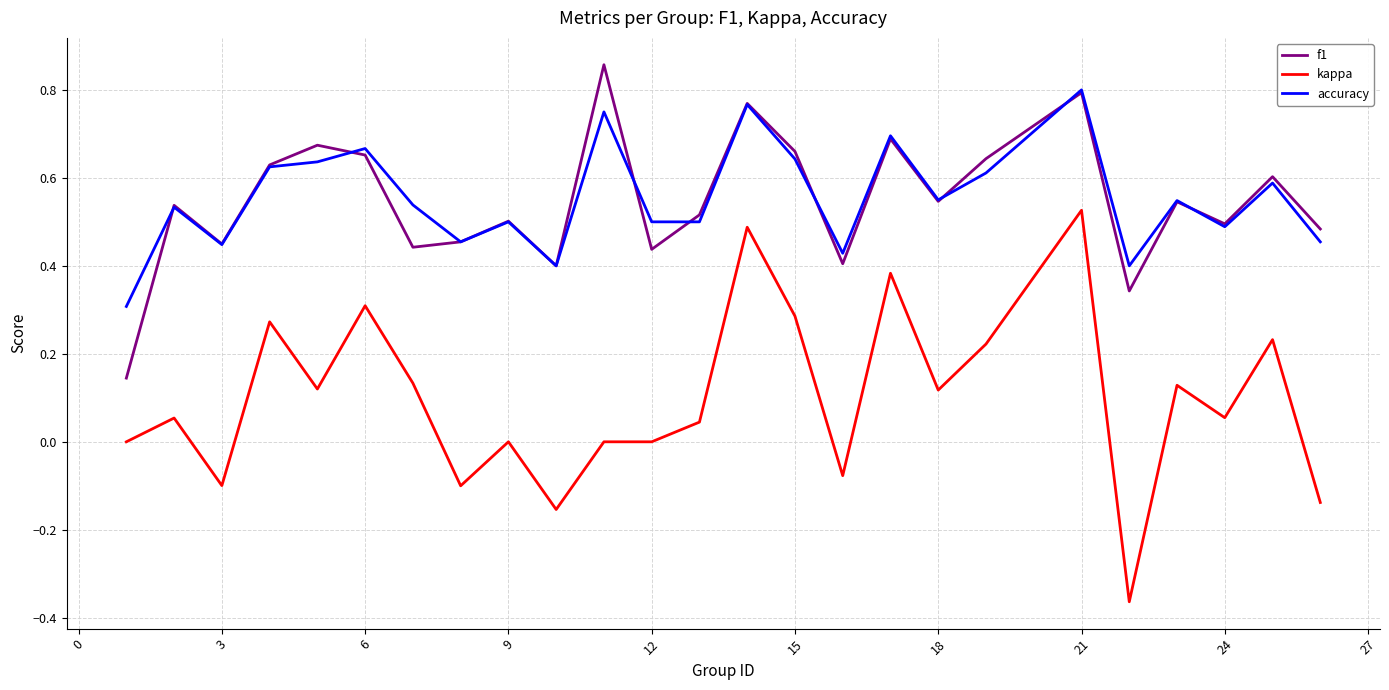

True or false: accuracy and kappa intersect in this chart.

False